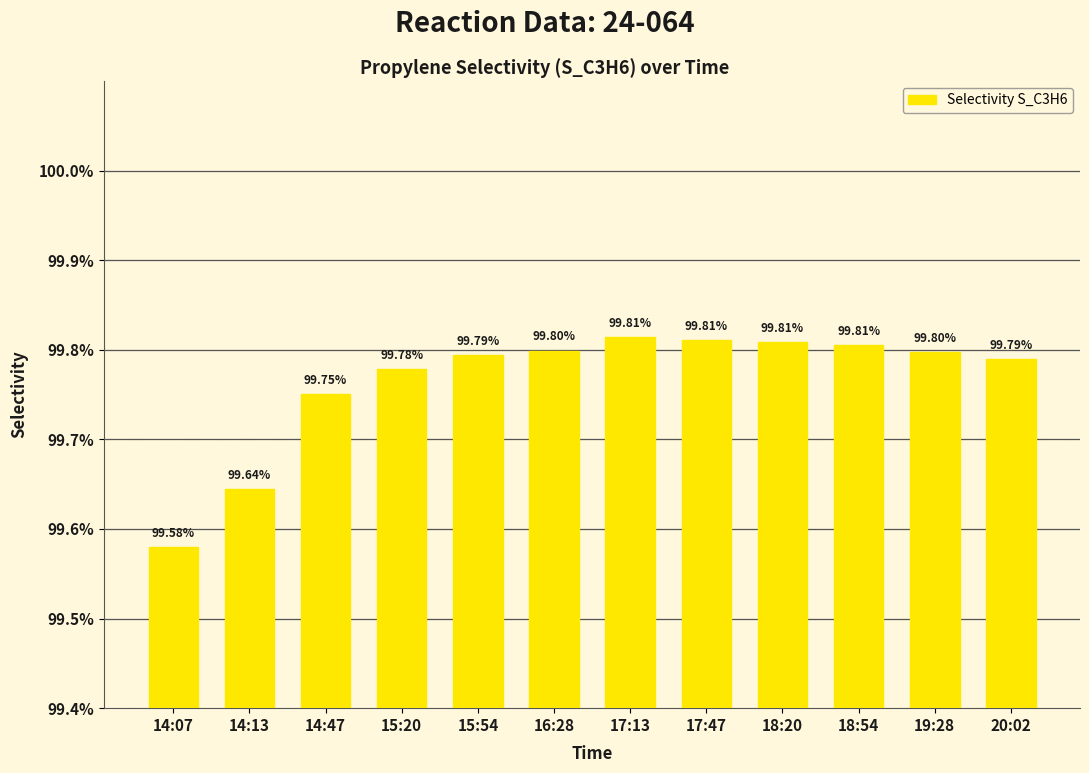

Rank the categories by value from highest to lowest.

17:13, 17:47, 18:20, 18:54, 16:28, 19:28, 15:54, 20:02, 15:20, 14:47, 14:13, 14:07